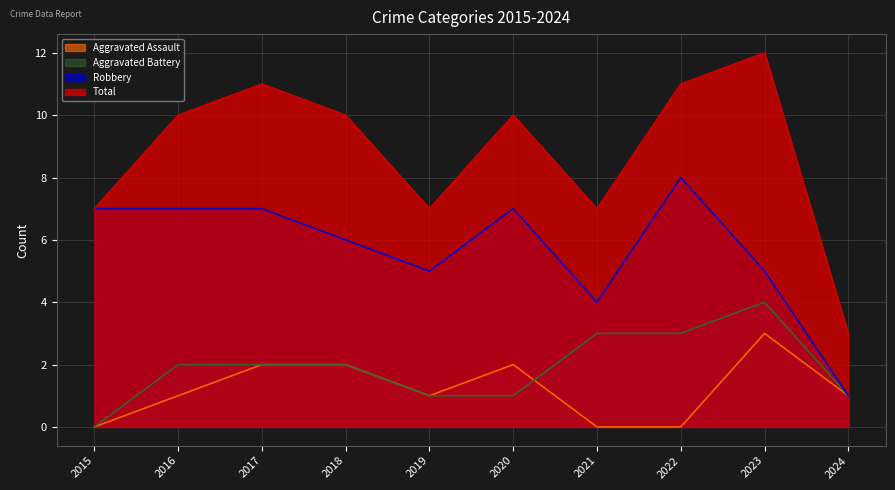

Which series has the largest range (max minus min)?

Total